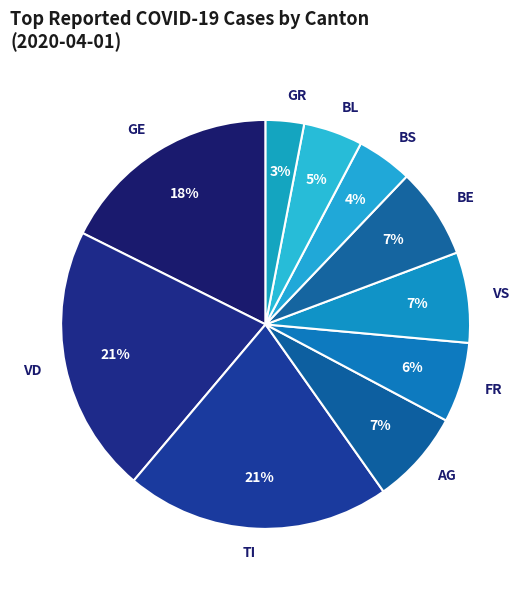

To the nearest percent, what percentage of the pie is VD?

21%